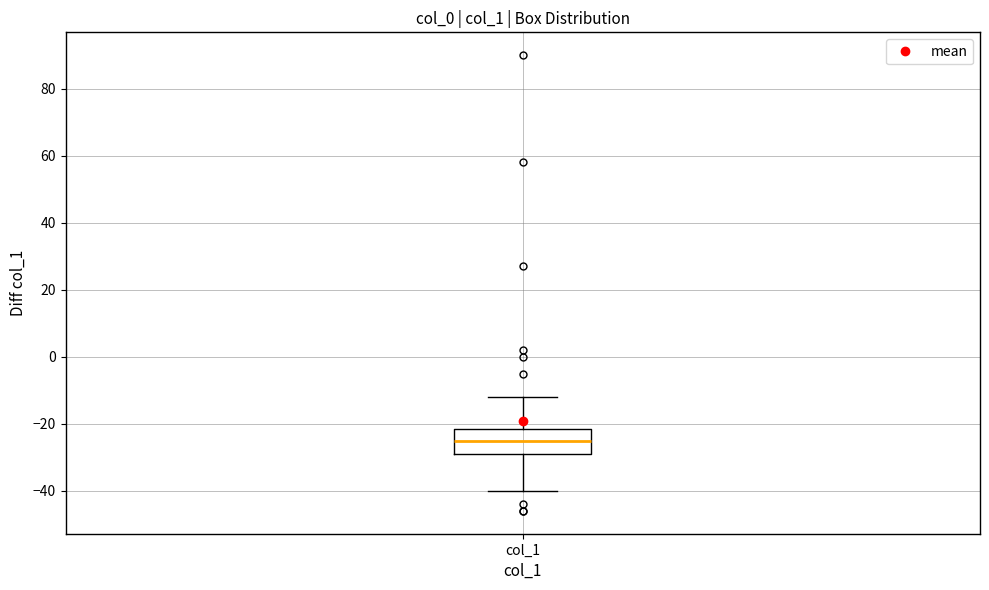

Read this box plot against the y-axis: the position of the median line, the range covered by the box, and the ends of both whiskers. The values are not printed on the chart, so give them approximately, as read against the axis.

median -24, box -28 to -22, whiskers -40 to -12